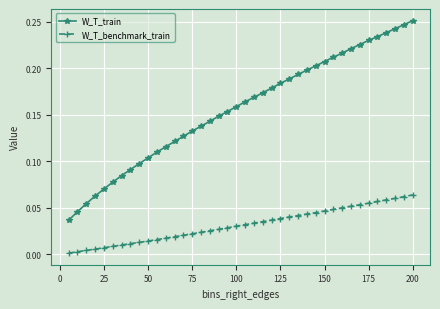

Which series has the largest total across all categories?

W_T_train